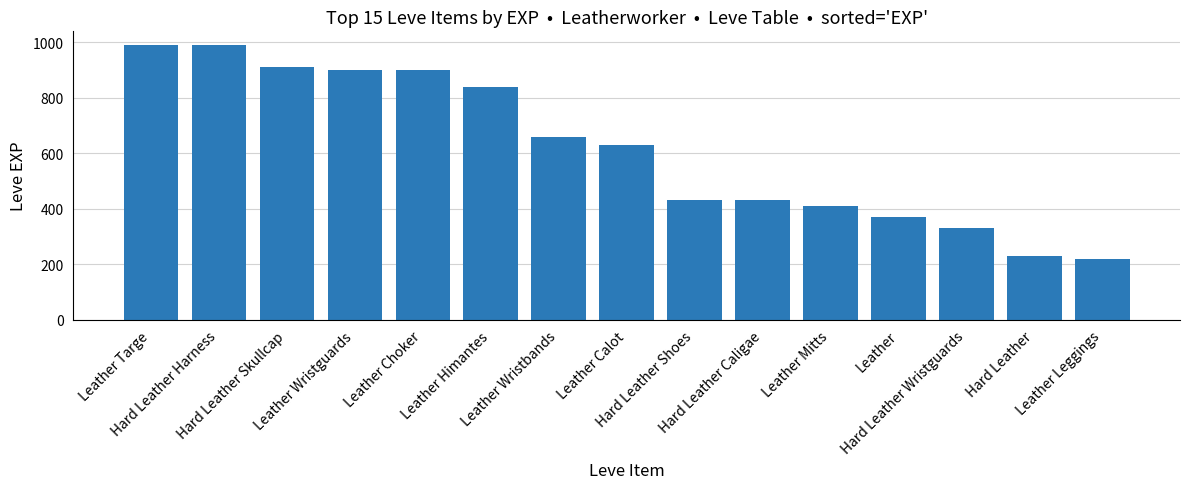

How many bars are there in total?

15